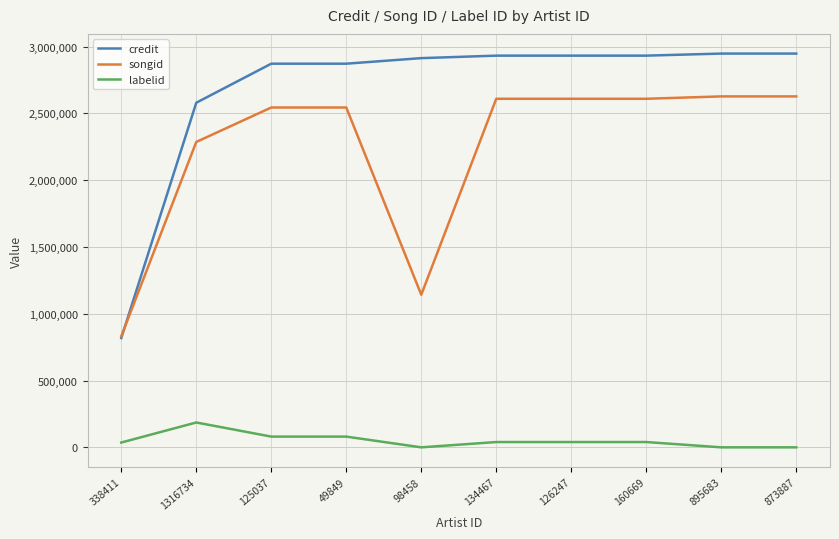

Which series has the largest range (max minus min)?

credit